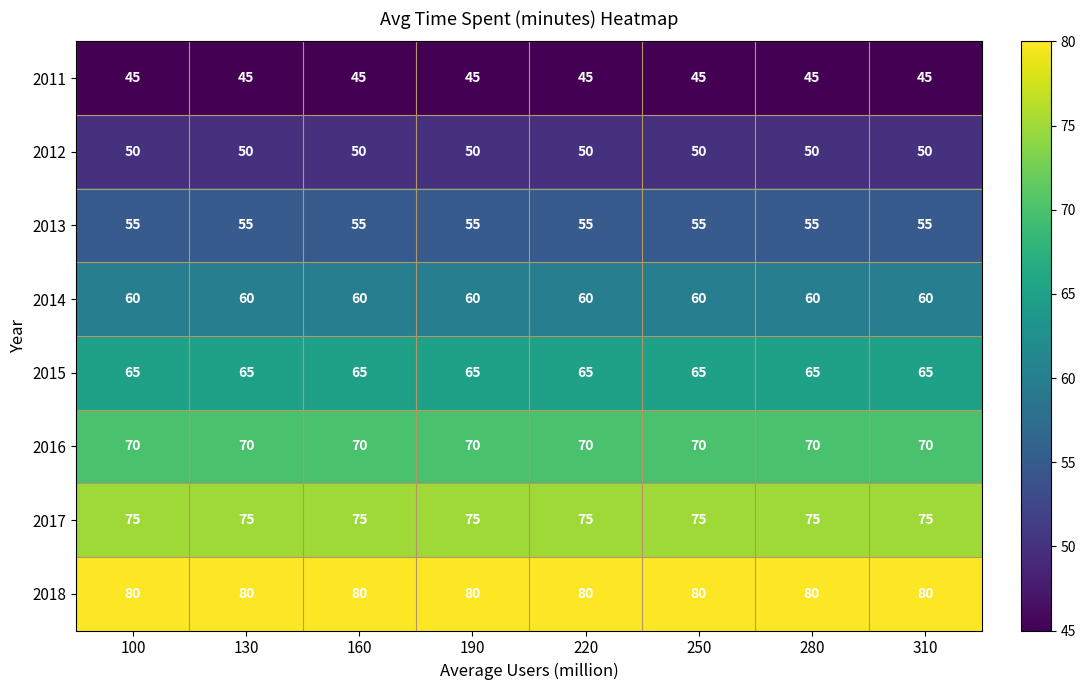

What is the greatest value displayed?

80